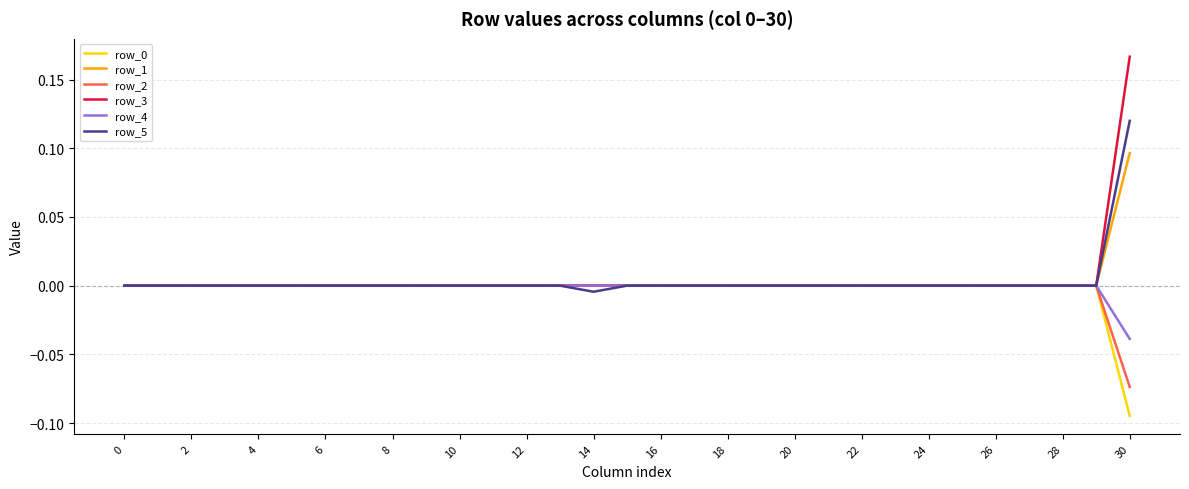

Which series has the largest range (max minus min)?

row_3